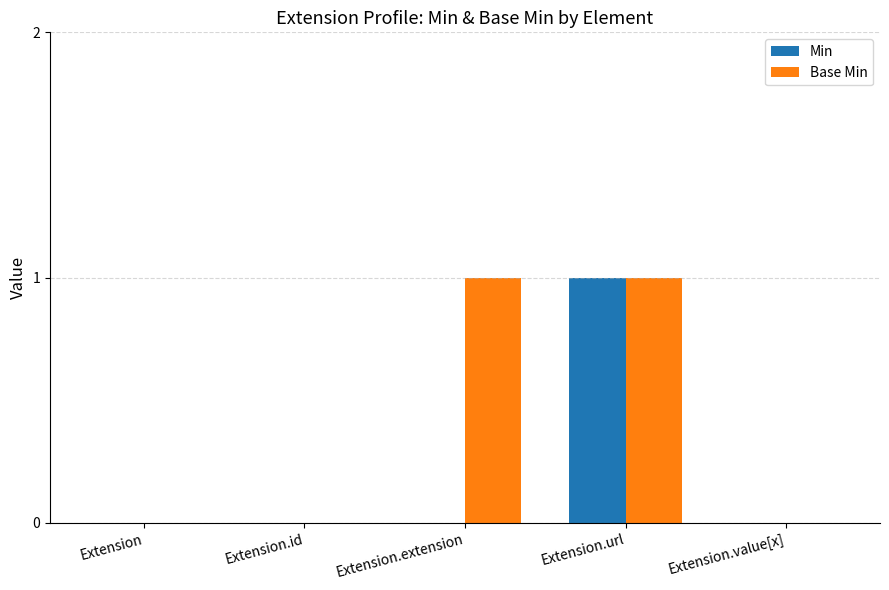

What are all the series names shown in the legend?

Min, Base Min